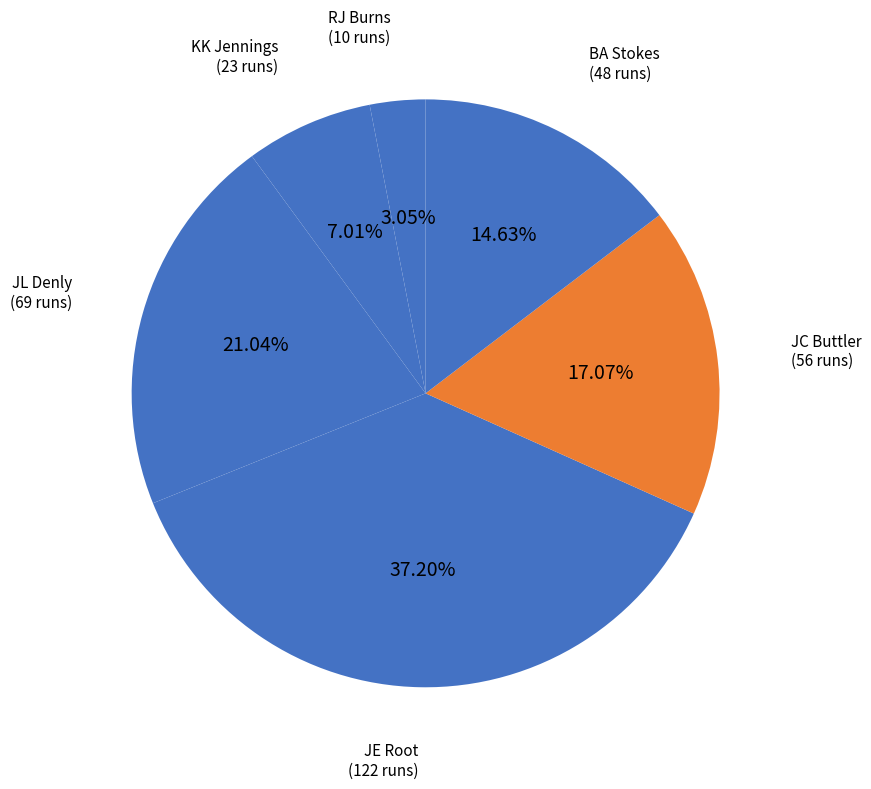

Which slice is the largest?

JE Root